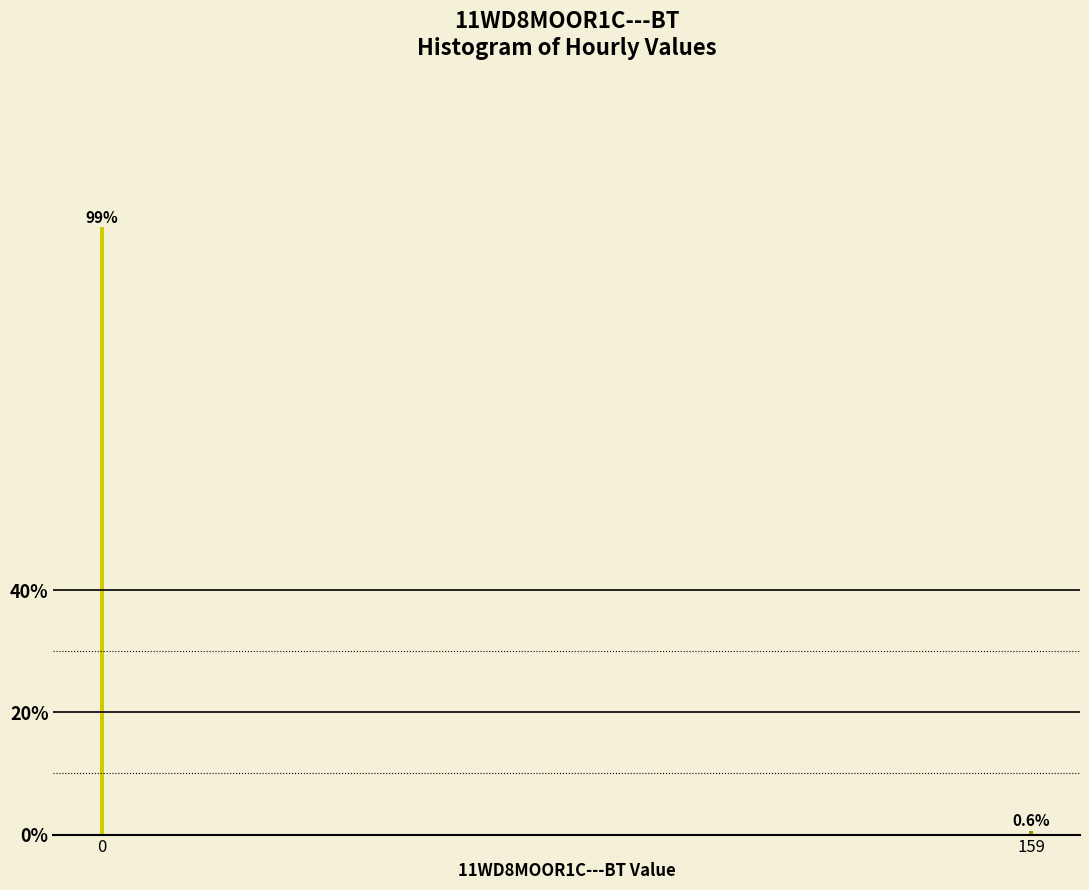

Reading right to left, what are all the values shown in this chart?

159=0.6	0=99.4